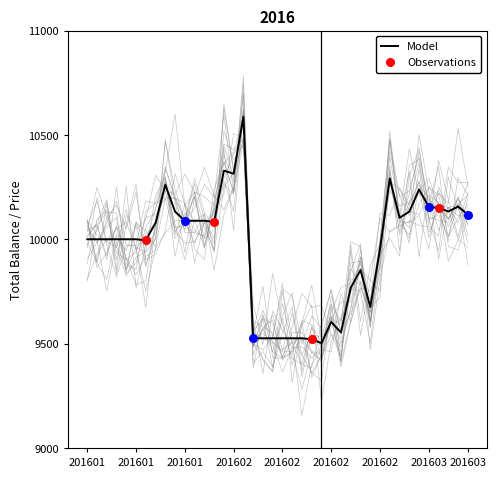

What is the total value across all series at 20160114?

10185.8